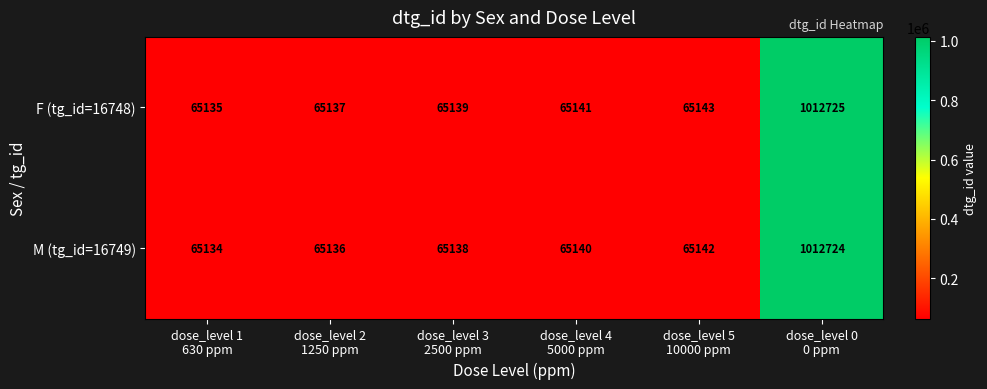

What is the maximum value shown in the chart?

1012725